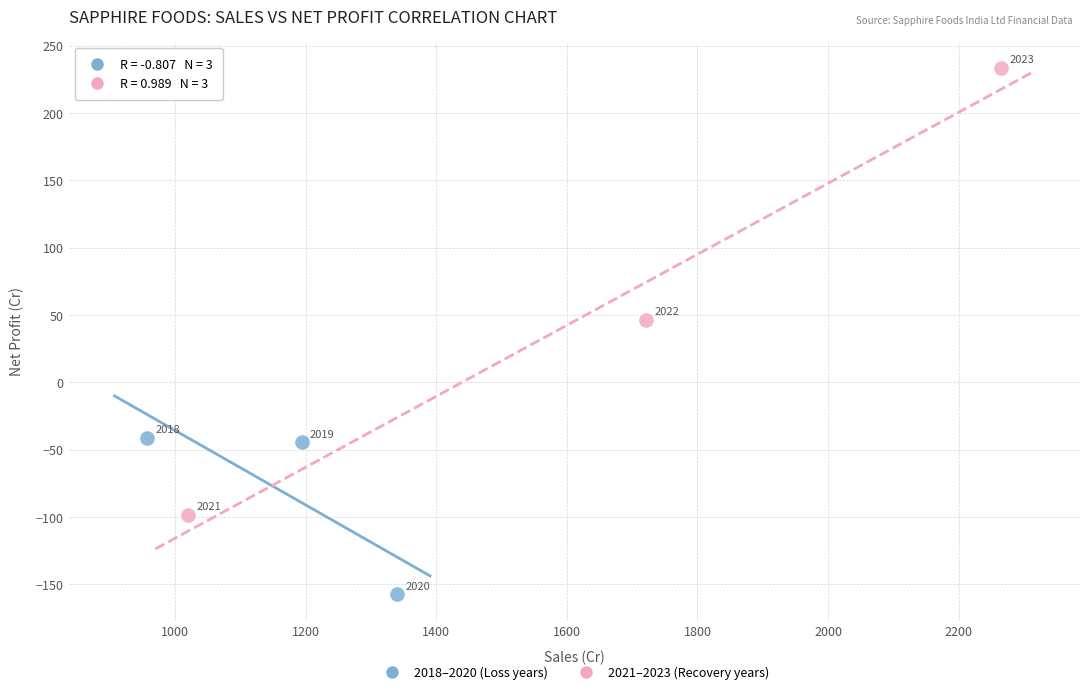

Which series contains the lowest Y value?

2018–2020 (Loss years)